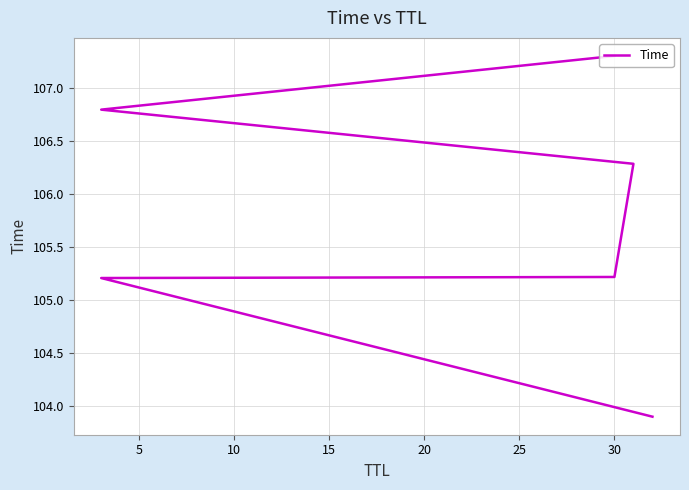

The value at 20 is 166.6. True or false?

False